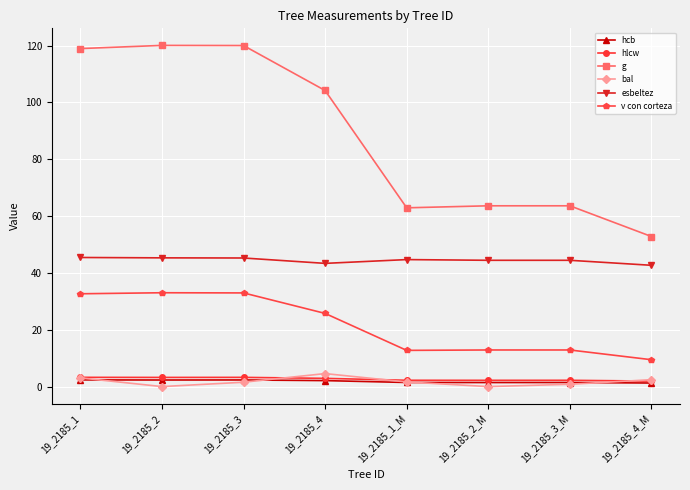

At which label does g first exceed 104?

19_2185_1